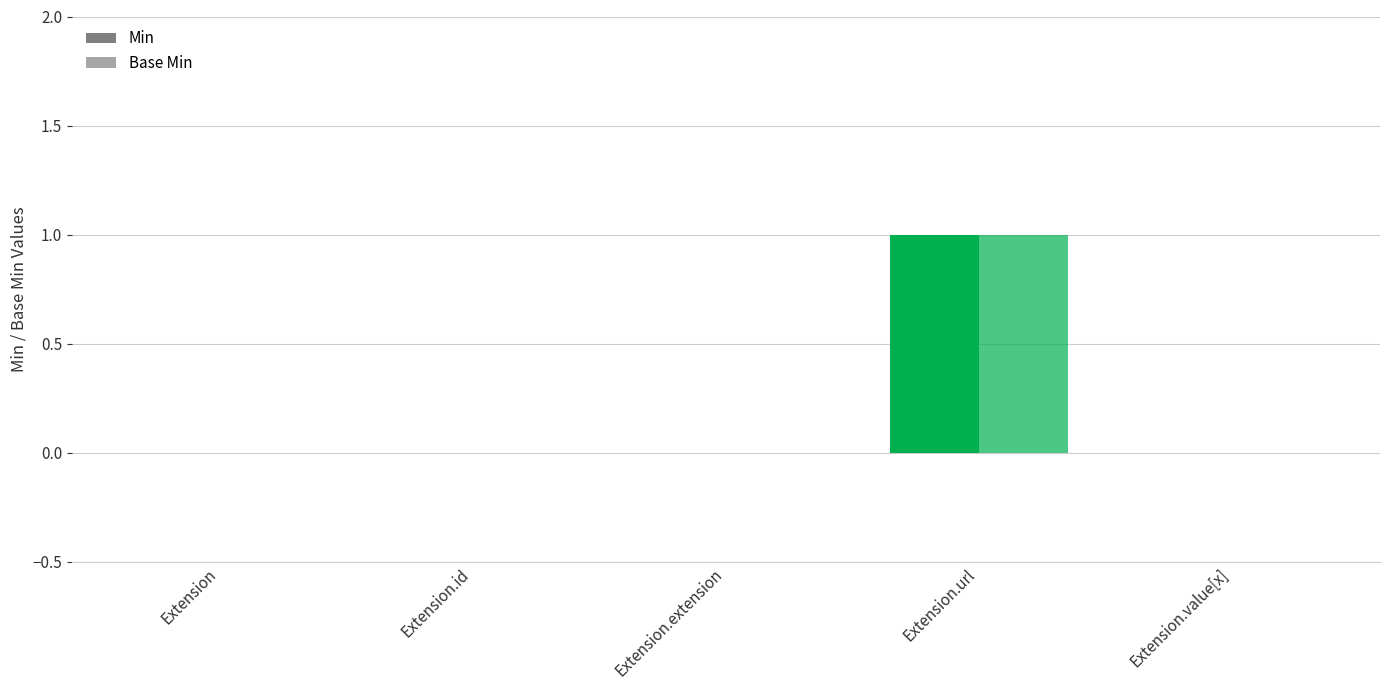

Reading left to right, extract all data points from this chart.

Min: Extension=0	Extension.id=0	Extension.extension=0	Extension.url=1	Extension.value[x]=0
Base Min: Extension=0	Extension.id=0	Extension.extension=0	Extension.url=1	Extension.value[x]=0